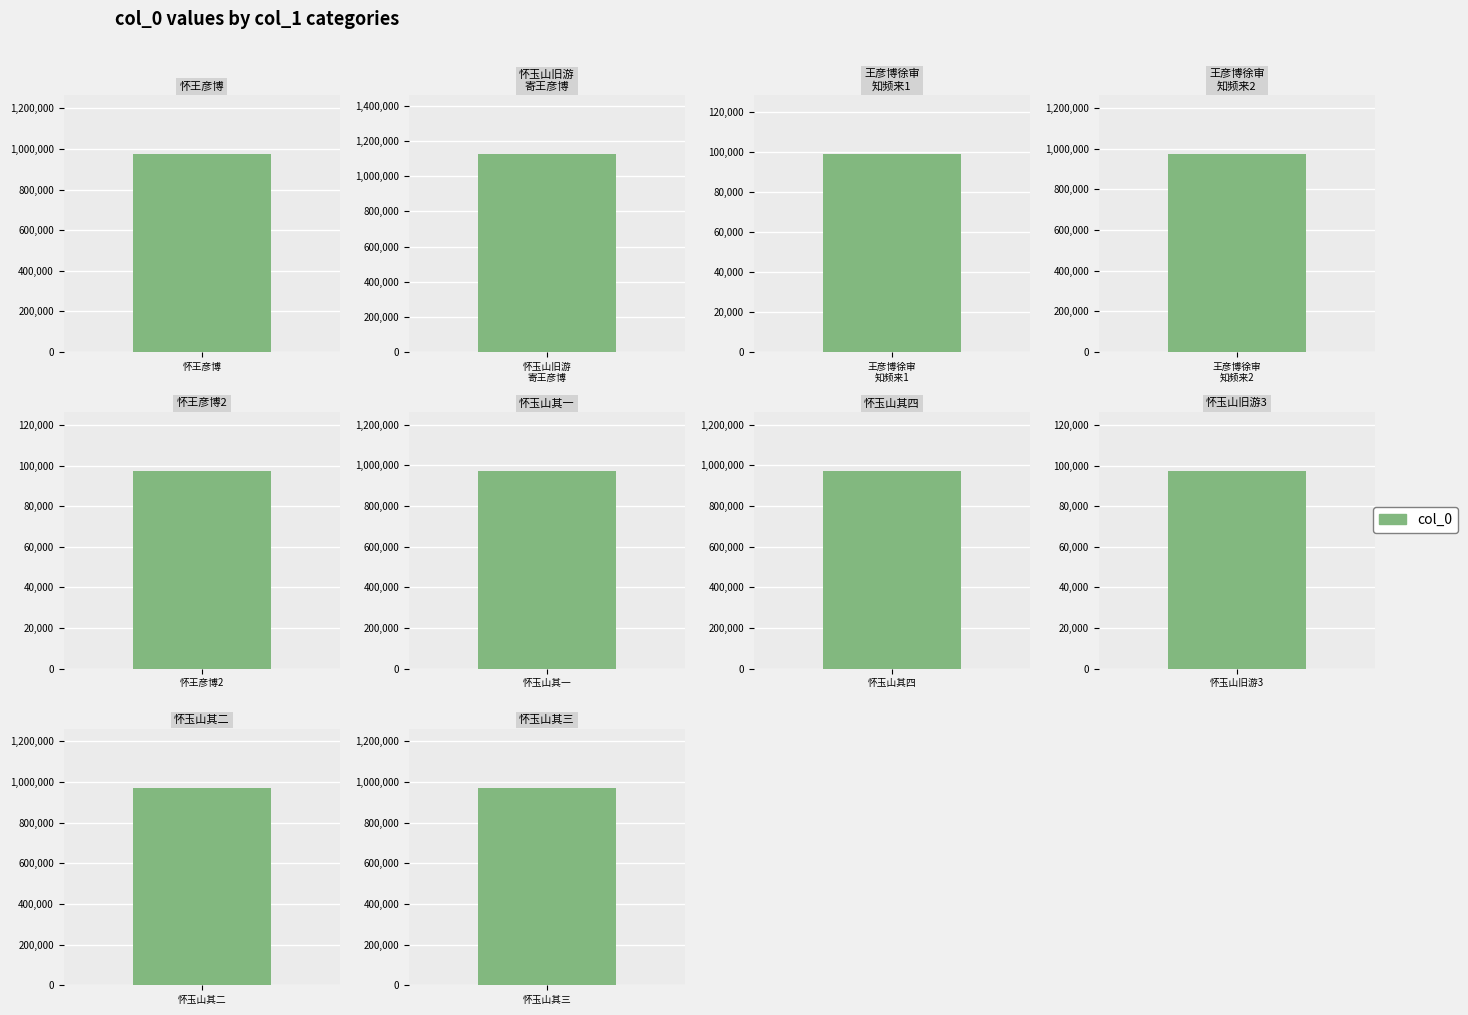

Reading right to left, transcribe all the data shown in this chart.

怀玉山旧游寄王彦博徐审知 其三=971436	怀玉山旧游寄王彦博徐审知 其二=971434	怀玉山旧游寄王彦博徐审知=97228	怀玉山旧游寄王彦博徐审知 其四=971435	怀玉山旧游寄王彦博徐审知 其一=971433	怀王彦博徐审知=97235	王彦博徐审知频来问疾口占示之=972283	王彦博徐审知频来问疾口占示之=98698	怀玉山旧游寄王彦博徐审知=1124094	怀王彦博徐审知=972722